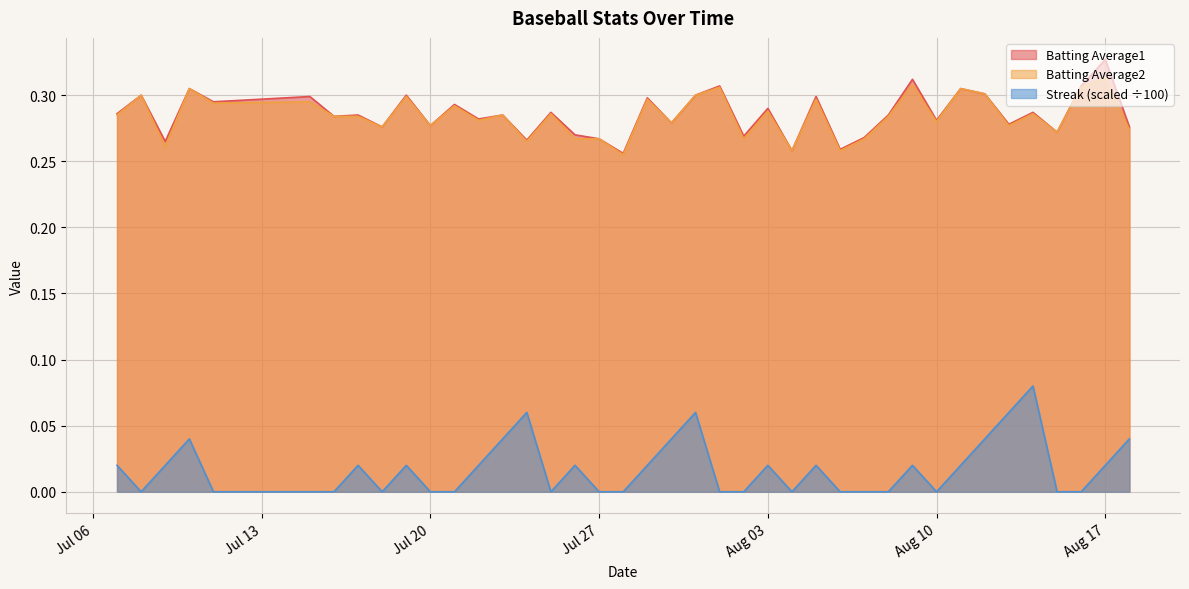

True or false: Batting Average2 and Streak (scaled ÷100) intersect in this chart.

False